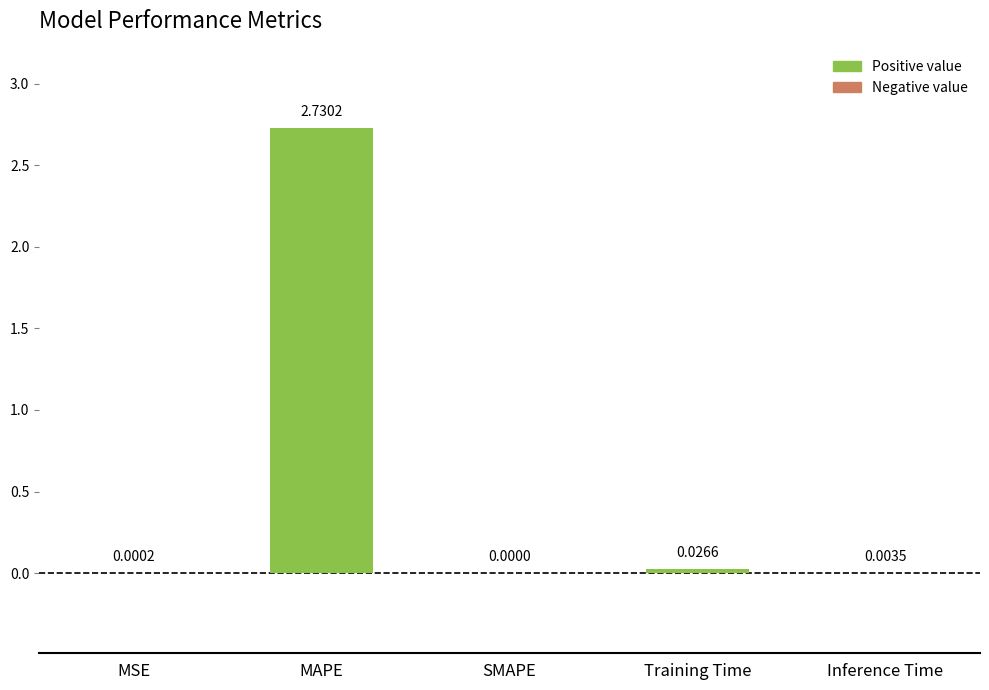

Which label corresponds to the largest value in the chart?

MAPE